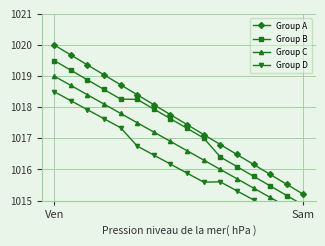

Reading left to right, transcribe all the data shown in this chart.

Group A: 1020.0	1019.7	1019.4	1019.0	1018.7	1018.4	1018.1	1017.8	1017.4	1017.1	1016.8	1016.5	1016.2	1015.8	1015.5	1015.2
Group B: 1019.5	1019.2	1018.9	1018.6	1018.3	1018.2	1017.9	1017.6	1017.3	1017.0	1016.4	1016.1	1015.8	1015.5	1015.2	1014.9
Group C: 1019.0	1018.7	1018.4	1018.1	1017.8	1017.5	1017.2	1016.9	1016.6	1016.3	1016.0	1015.7	1015.4	1015.1	1014.8	1014.5
Group D: 1018.5	1018.2	1017.9	1017.6	1017.3	1016.8	1016.5	1016.2	1015.9	1015.6	1015.6	1015.3	1015.0	1014.7	1014.4	1014.1